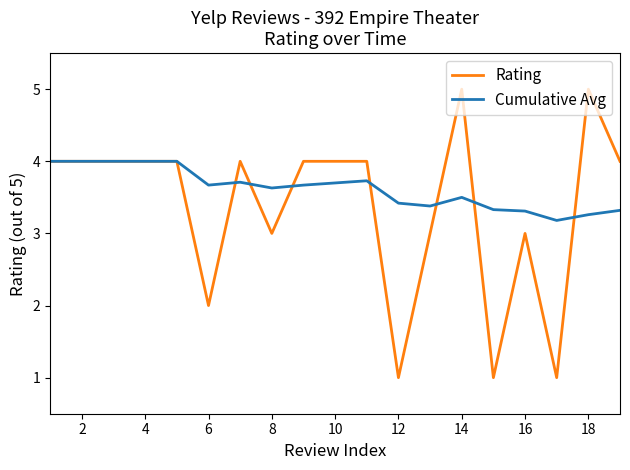

Which series has the largest total across all categories?

Cumulative Avg